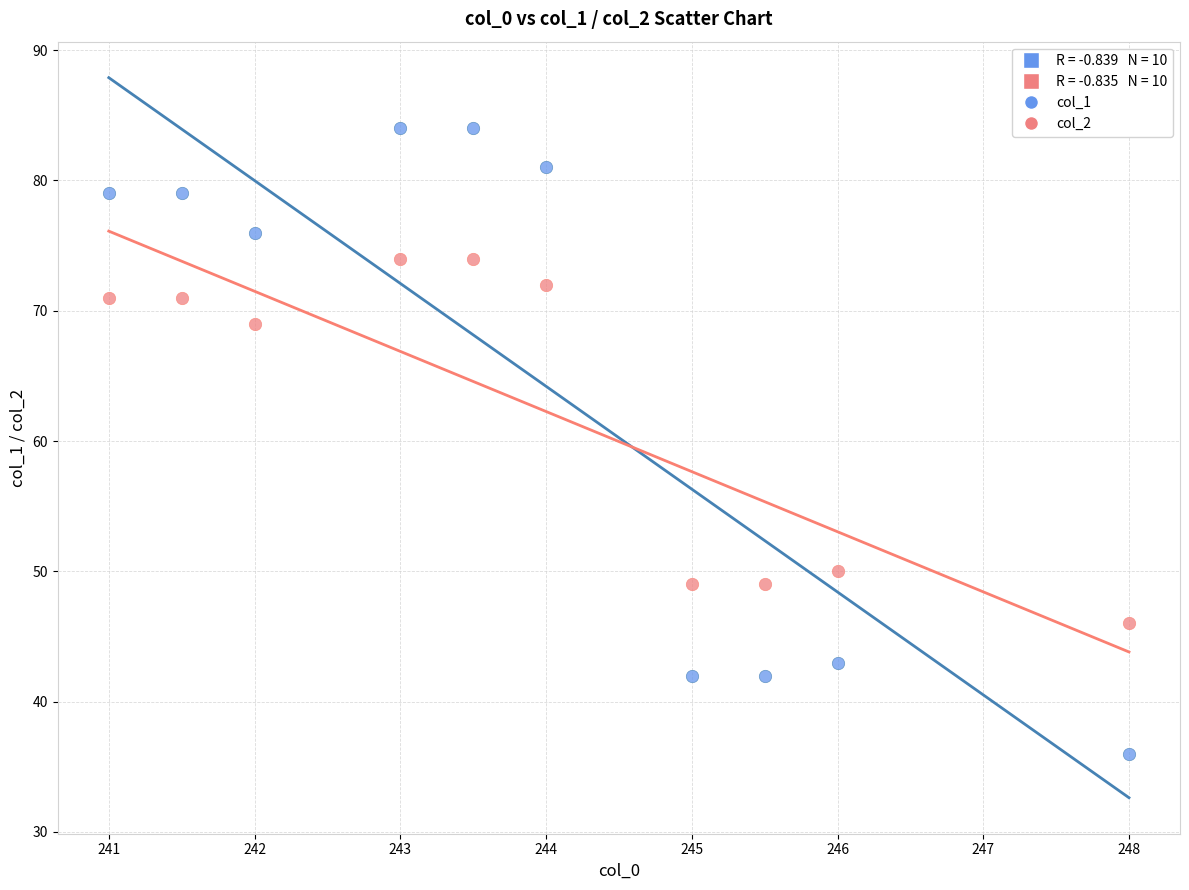

Across all data points, what is the range of Y values (max minus min)?

48